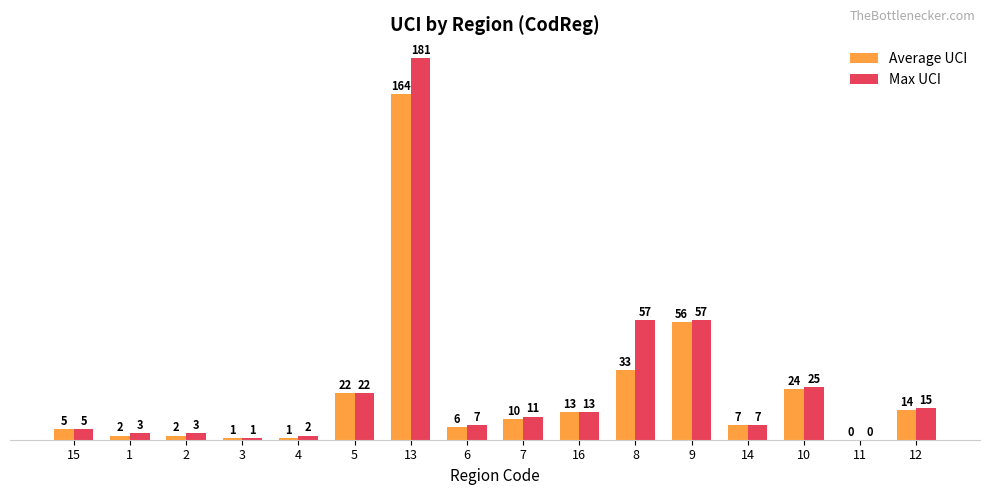

At which label does Max UCI reach its peak?

13